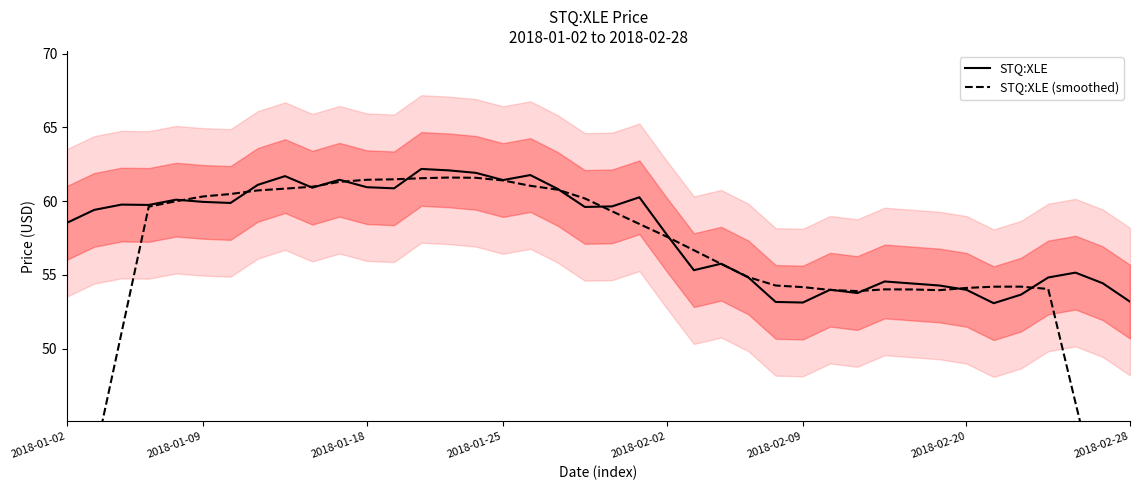

What is the highest value of the STQ:XLE series?

62.2